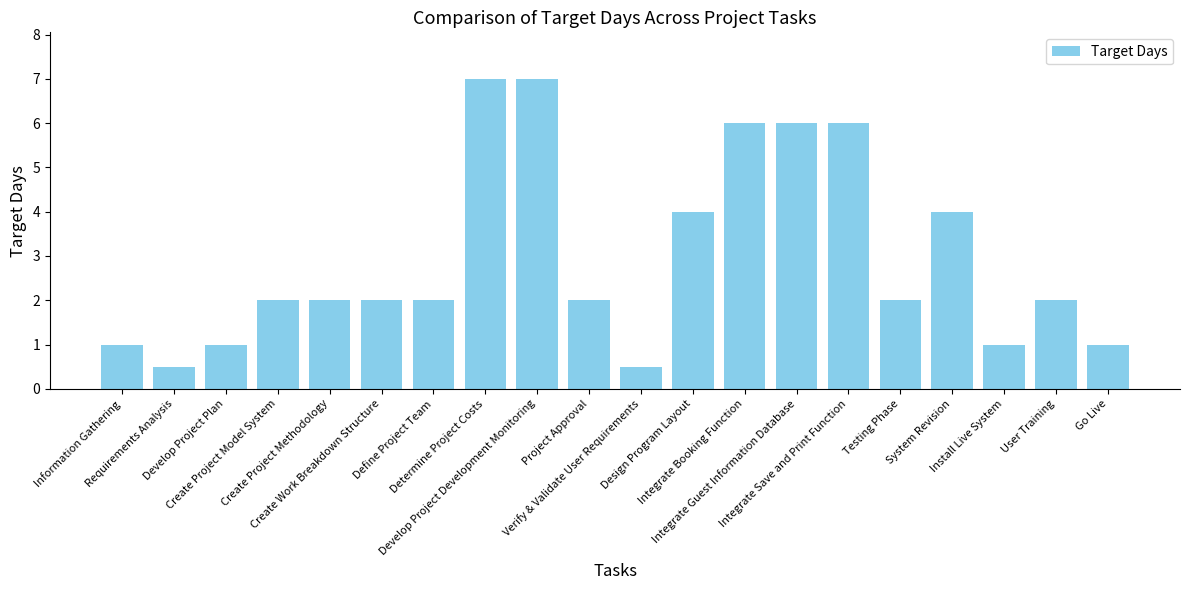

What is the value of the 7th bar from the left?

2.0